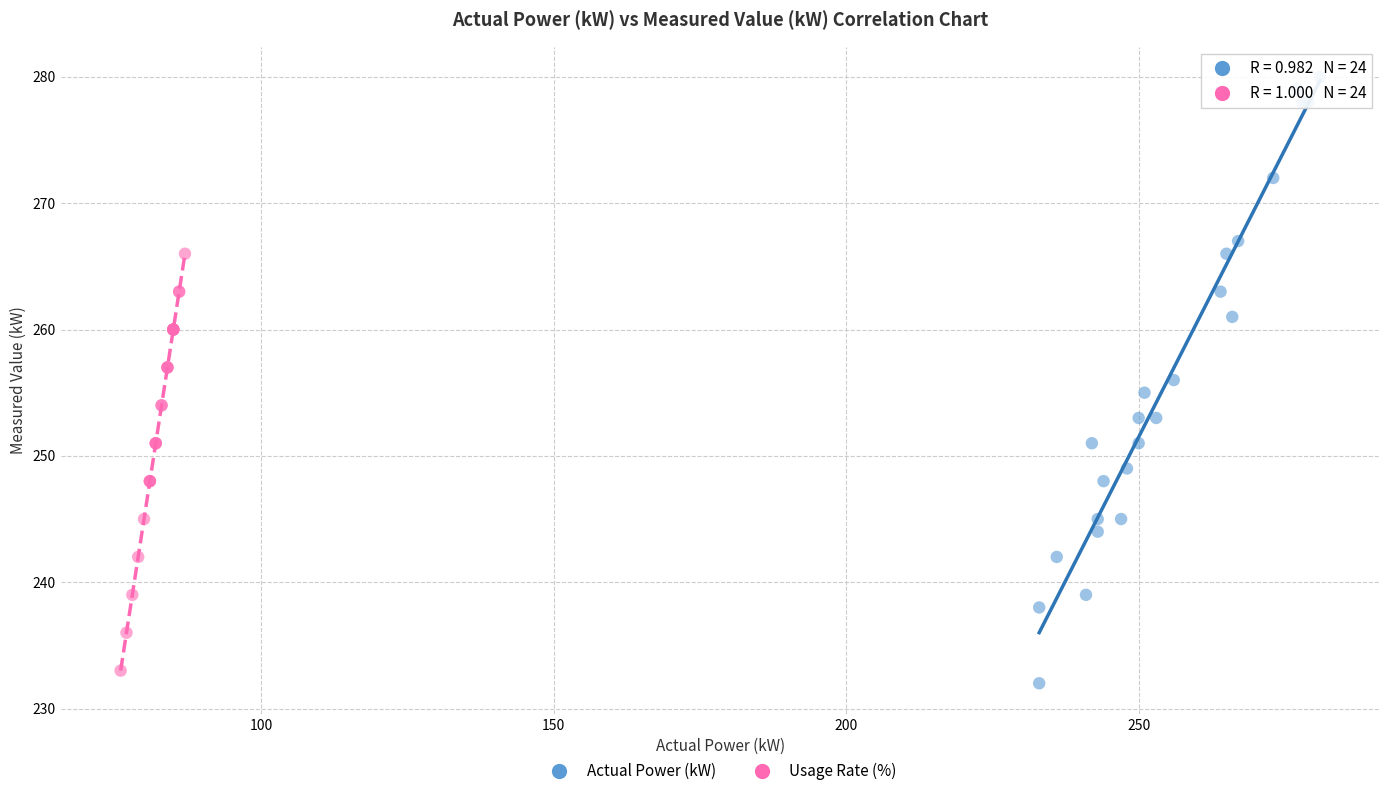

Which series has the largest Y range (max minus min)?

Actual Power (kW)